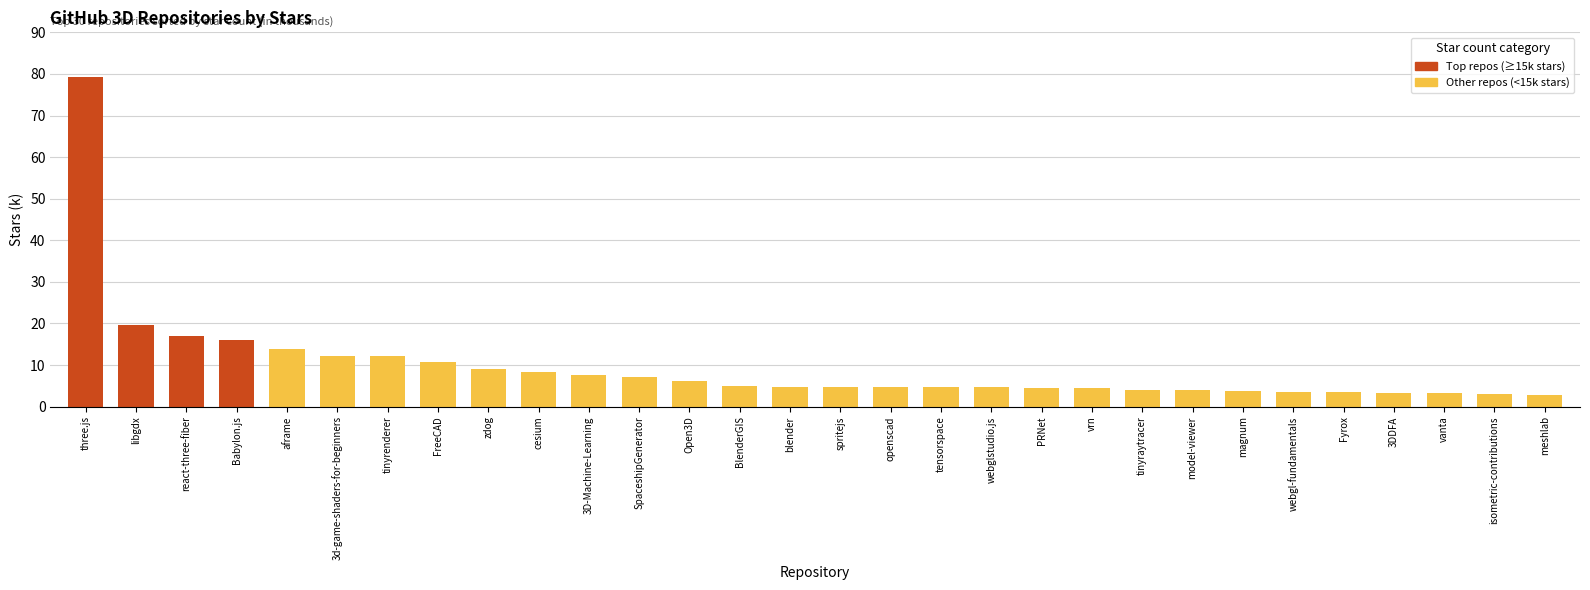

Reading right to left, list all the values displayed in this chart.

2.8	3.1	3.2	3.2	3.4	3.4	3.8	4.0	4.0	4.4	4.5	4.6	4.6	4.6	4.8	4.8	4.9	6.2	7.1	7.6	8.3	9.0	10.7	12.1	12.2	13.8	15.9	16.9	19.7	79.2